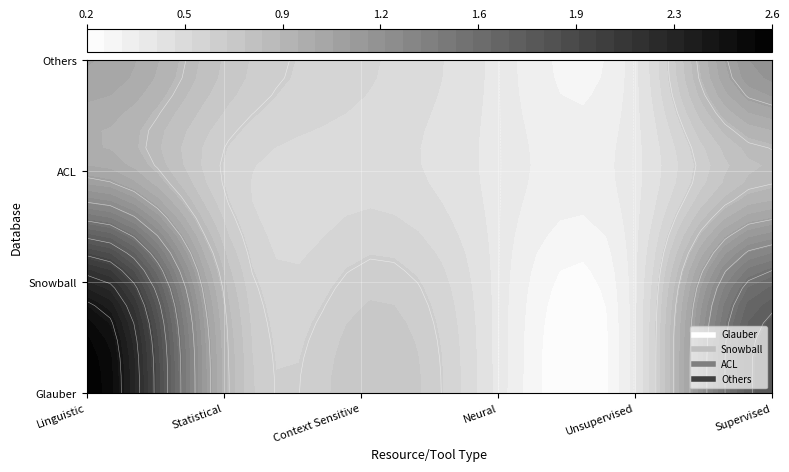

Which series has the largest total across all categories?

Glauber